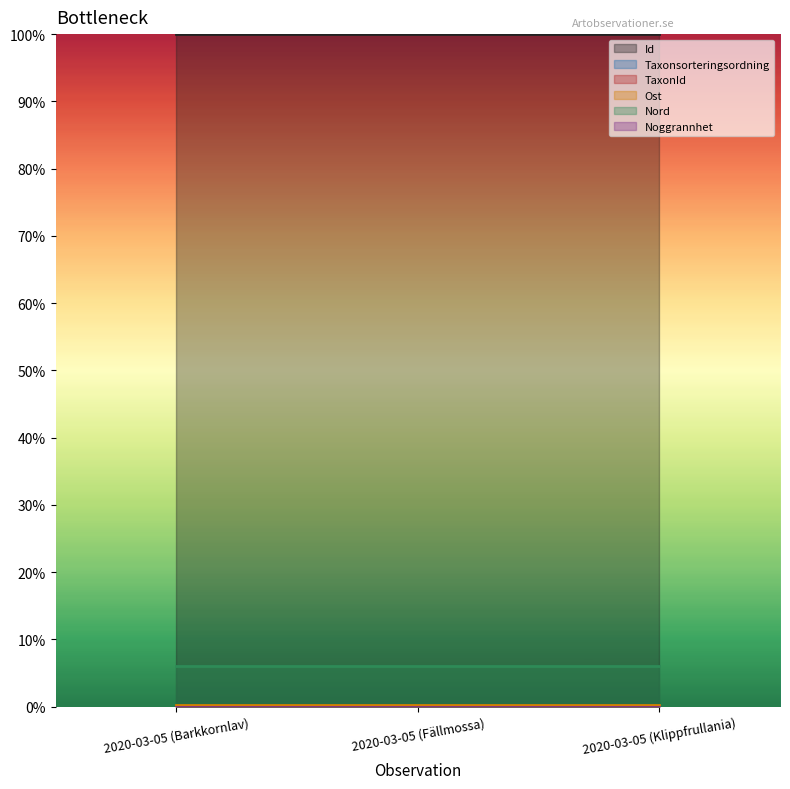

How many lines are shown in the chart?

6